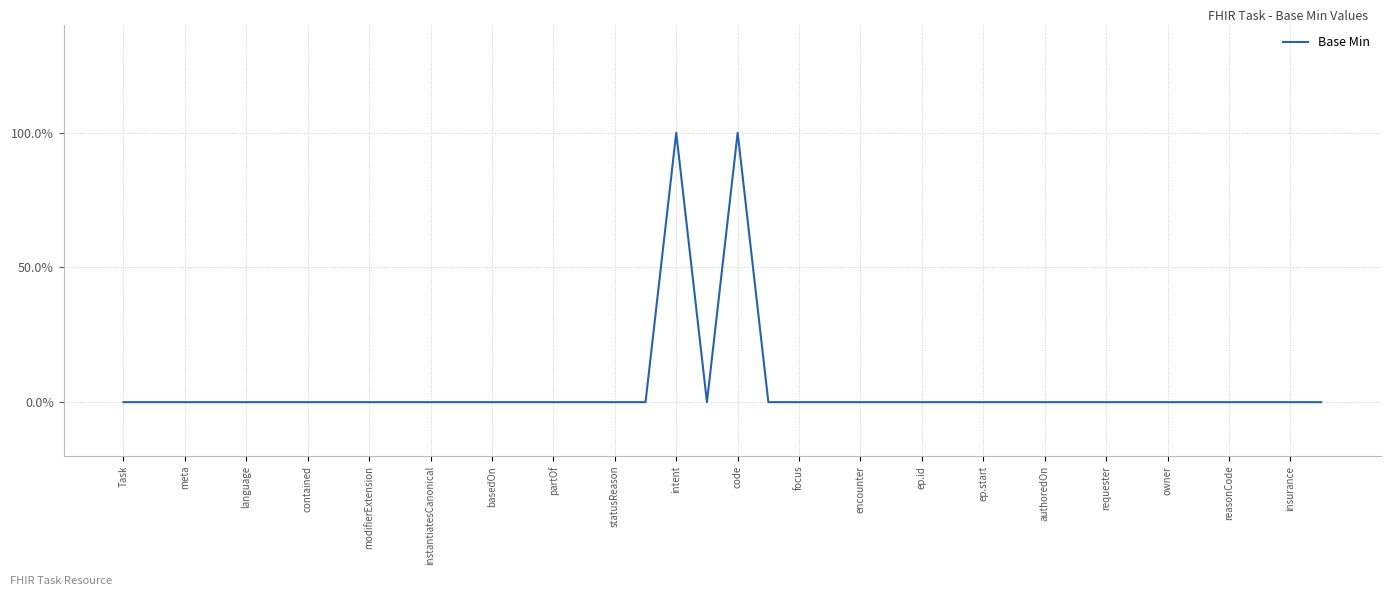

Does the chart display data point markers on the line(s)?

No